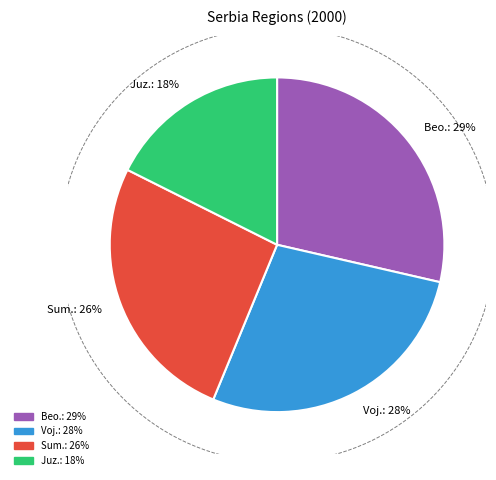

What portion of the pie excludes Beogradski region?

71.4%